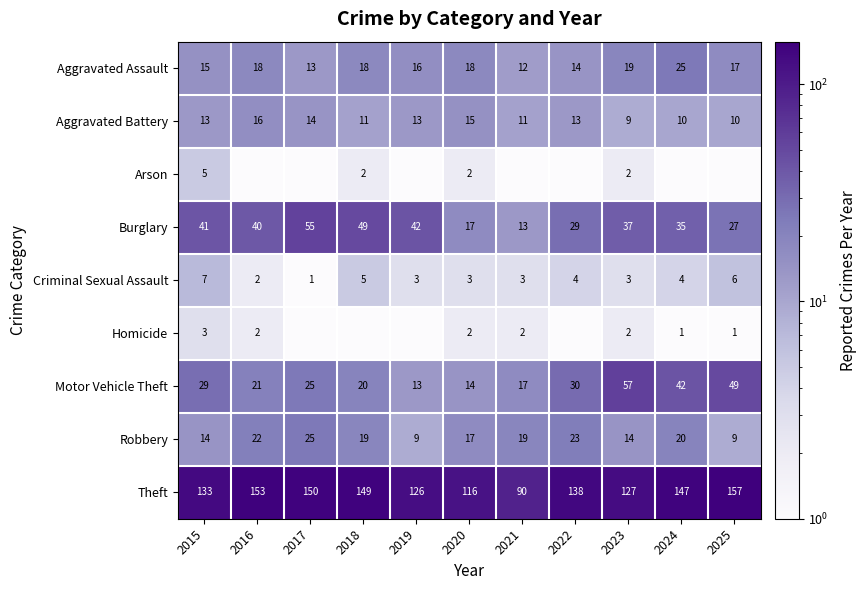

What is the average value of the Motor Vehicle Theft series?

28.8